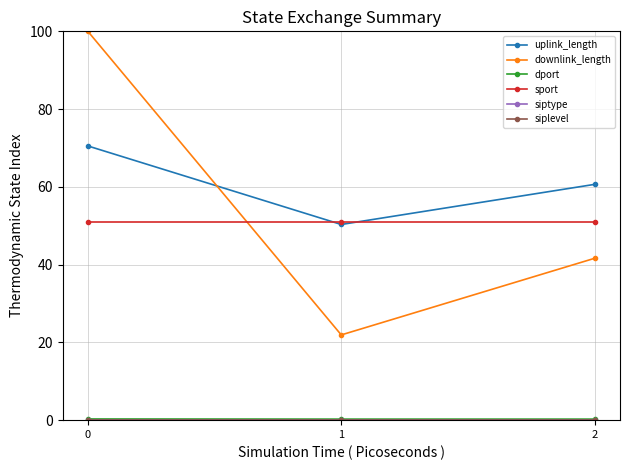

Does the chart have visible grid lines?

Yes